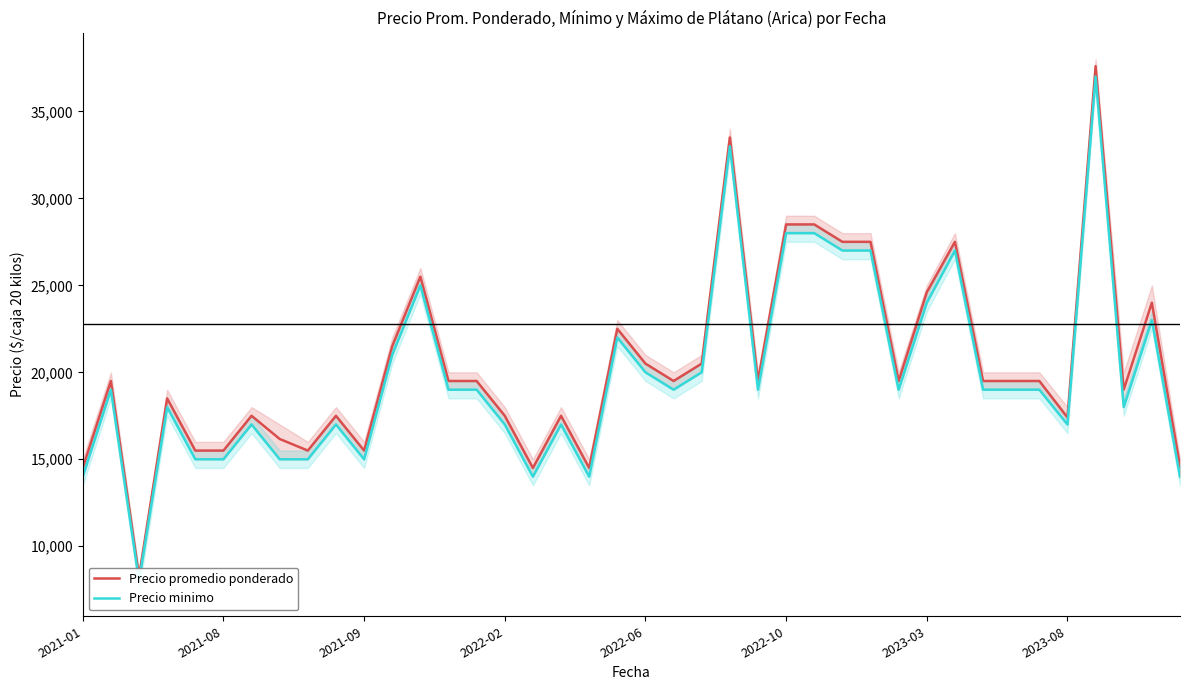

Which series has the widest spread of values?

Precio promedio ponderado